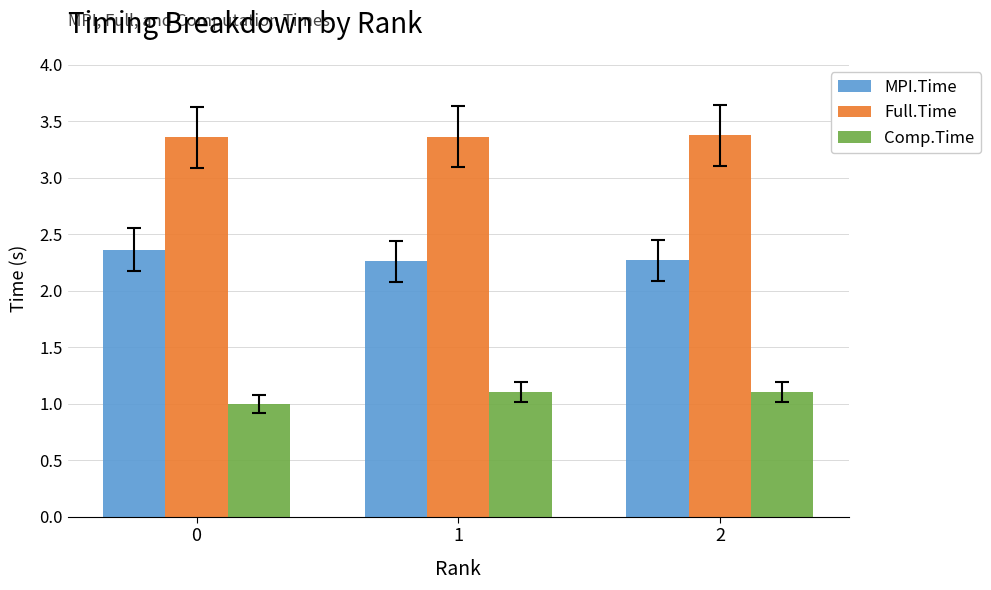

Are the bars horizontal?

No